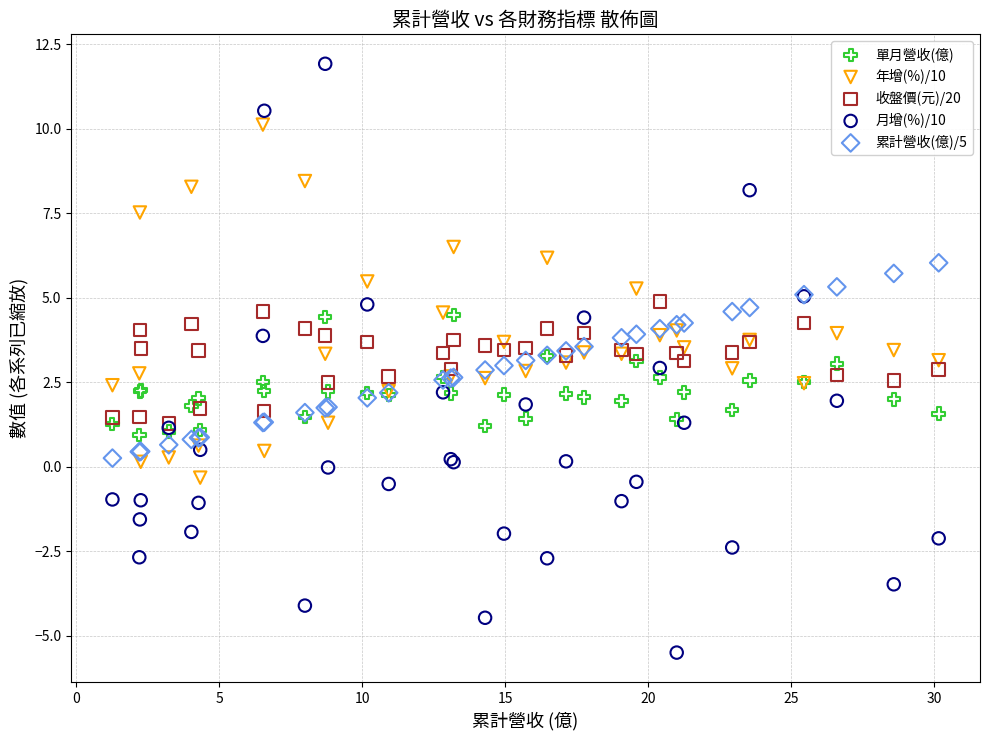

Which series reaches the maximum Y coordinate?

月增(%)/10